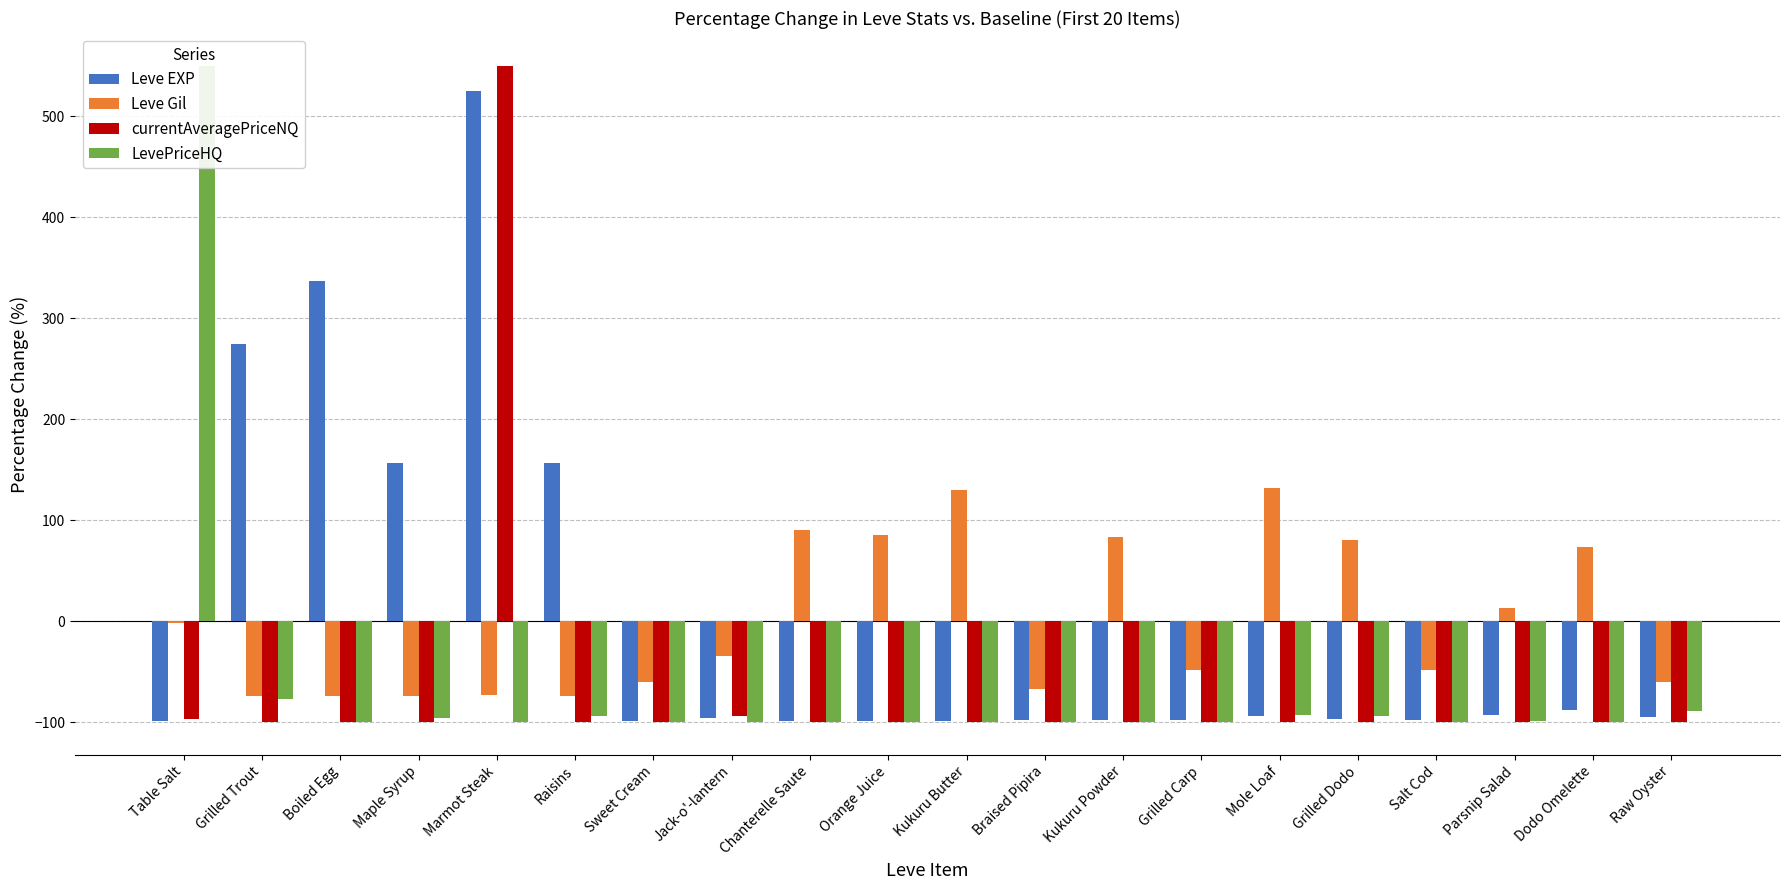

What is the minimum value shown in the chart?

-100.0